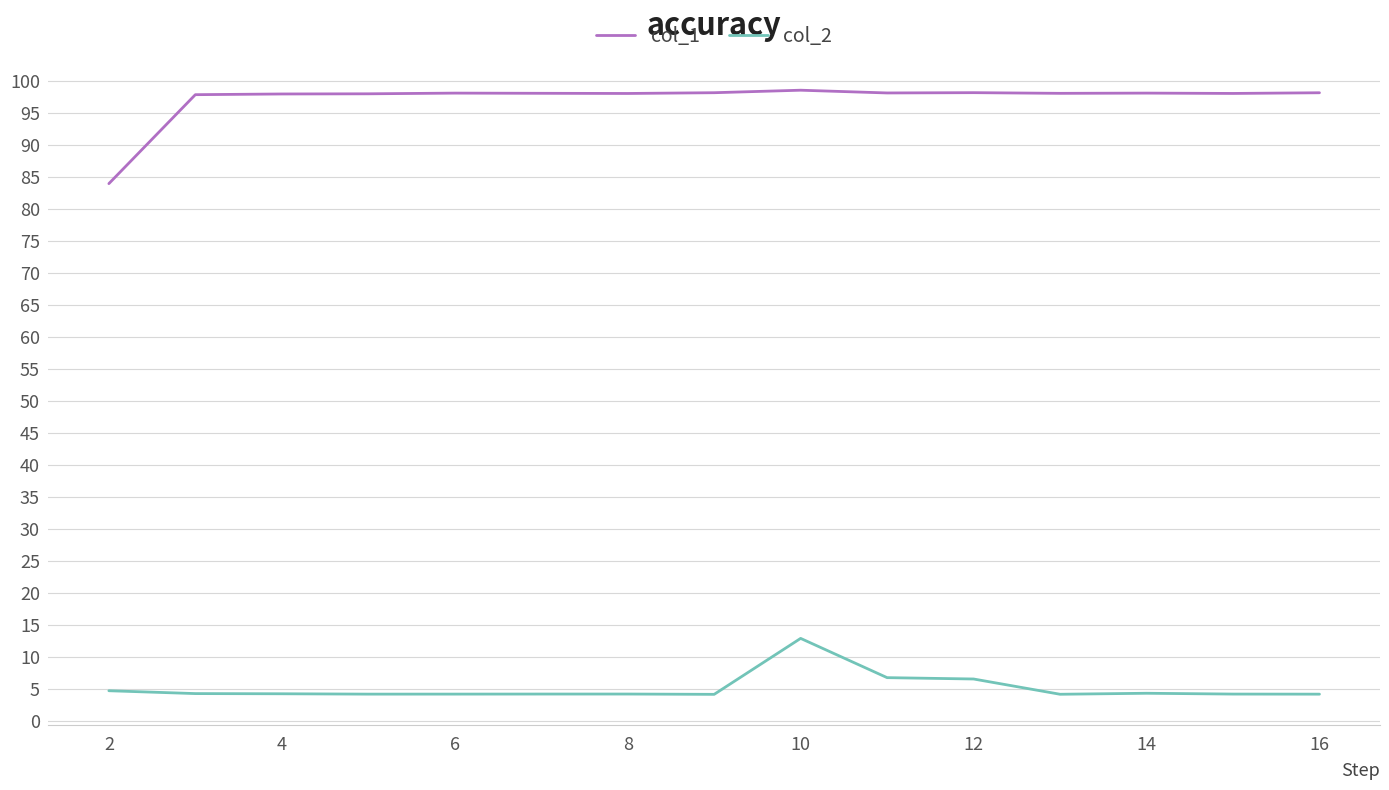

Which series has the largest range (max minus min)?

col_1